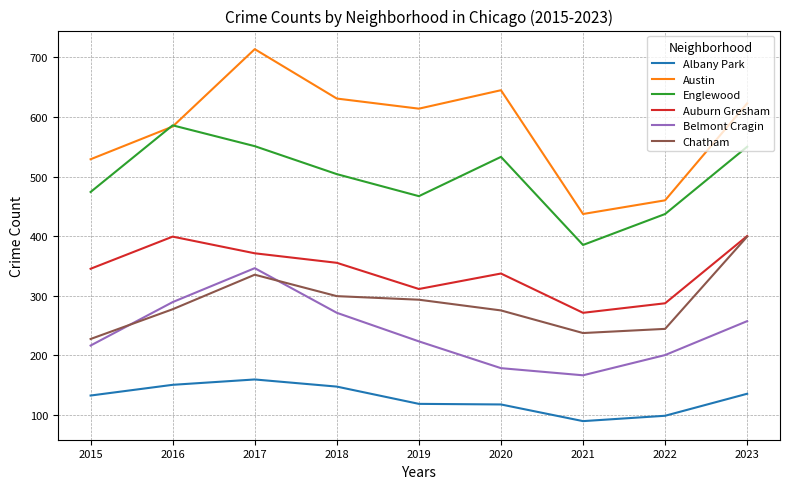

True or false: Belmont Cragin and Austin intersect in this chart.

False